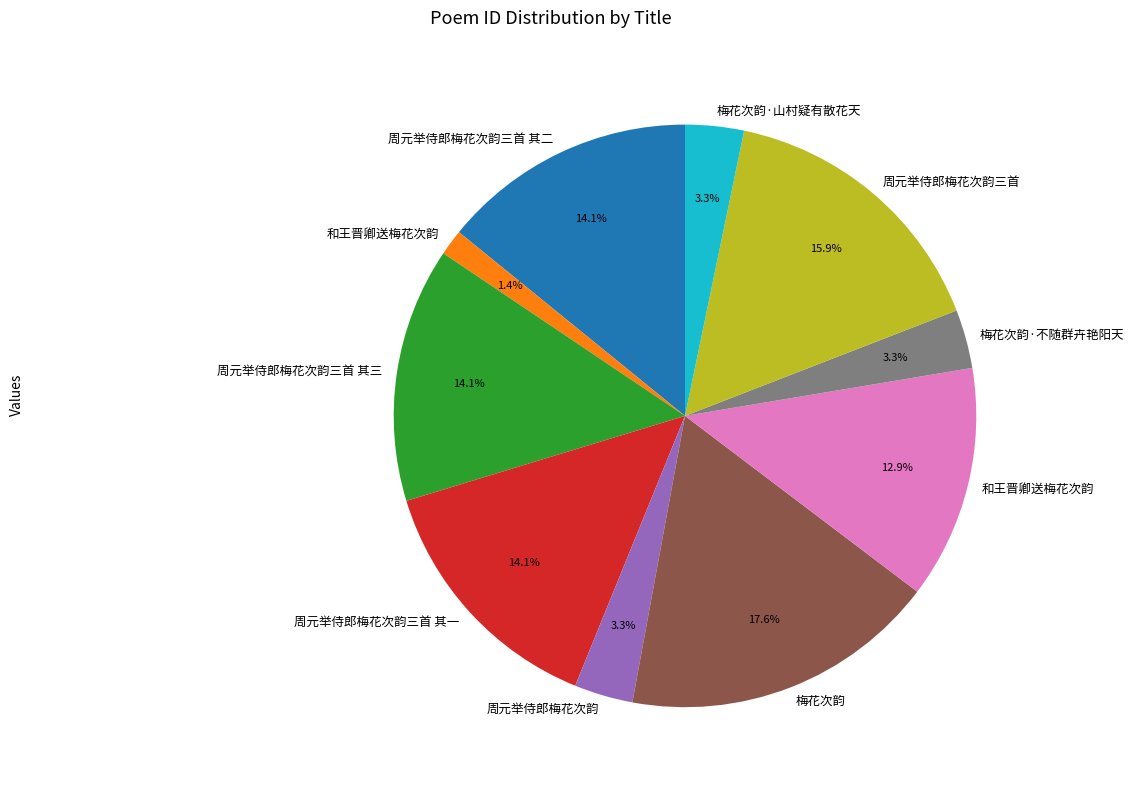

Does any single category account for the majority?

No